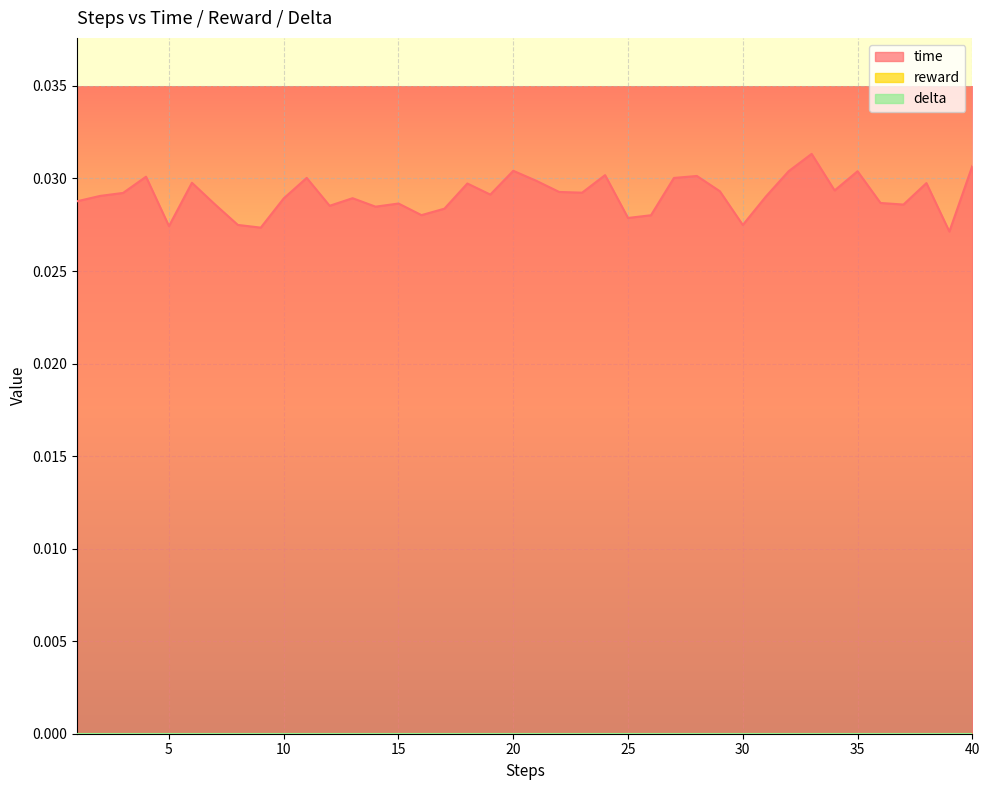

True or false: reward and time intersect in this chart.

False